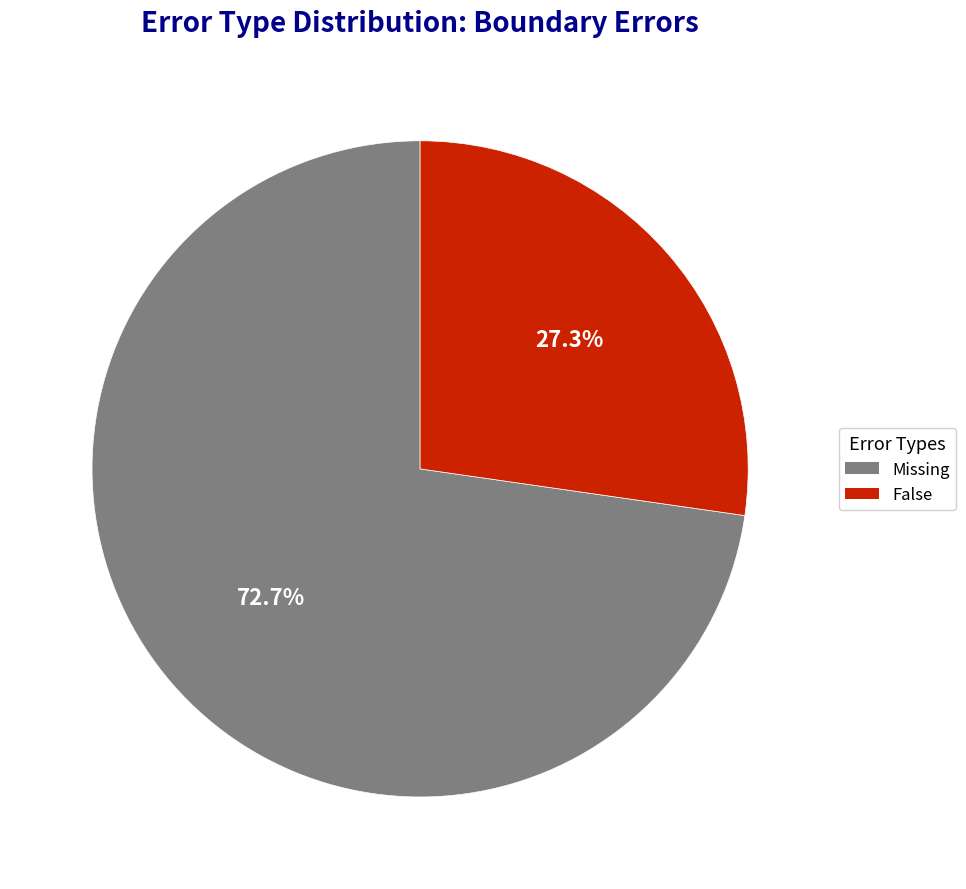

Does any single category account for the majority?

Yes